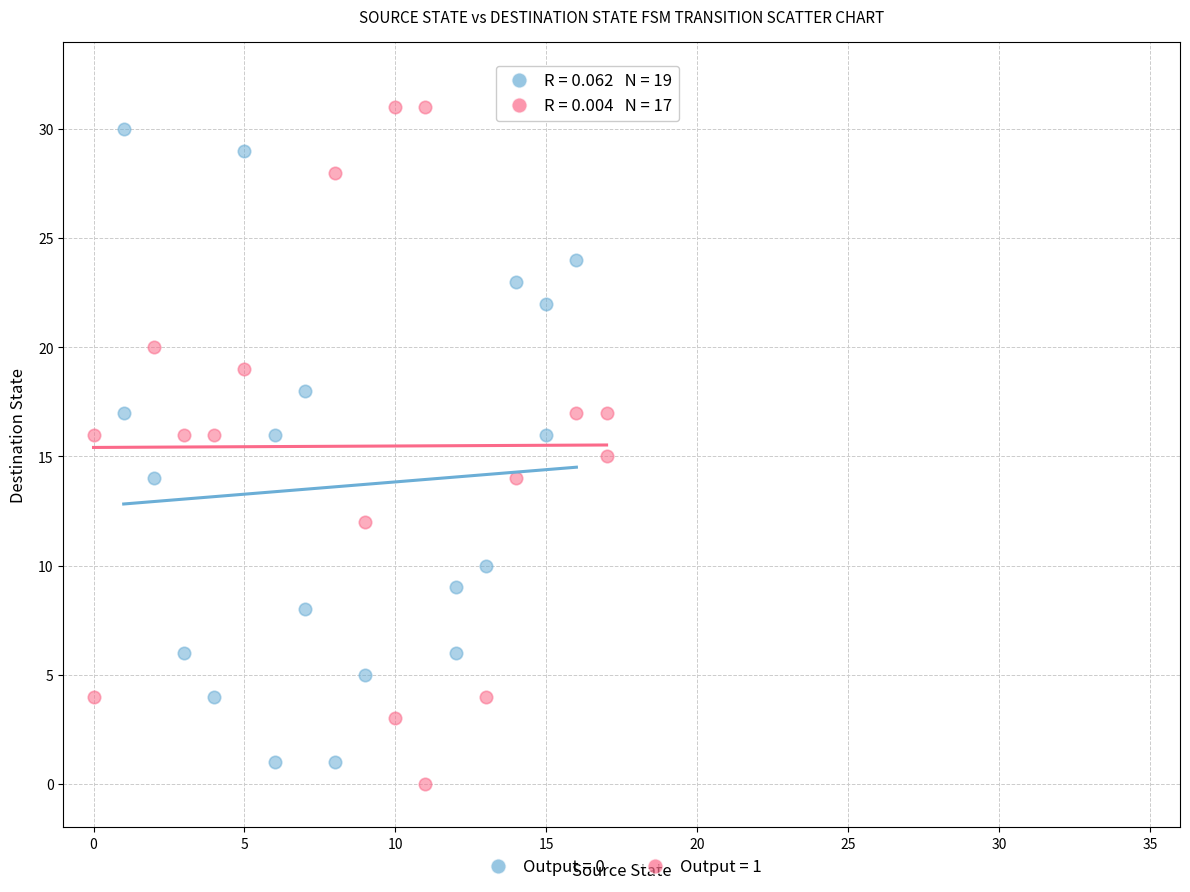

Which series reaches the maximum Y coordinate?

Output = 1